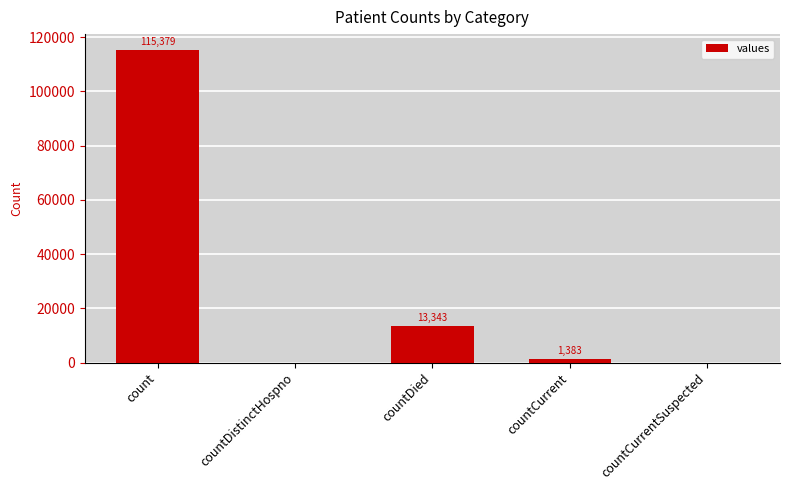

What is the average value?

26021